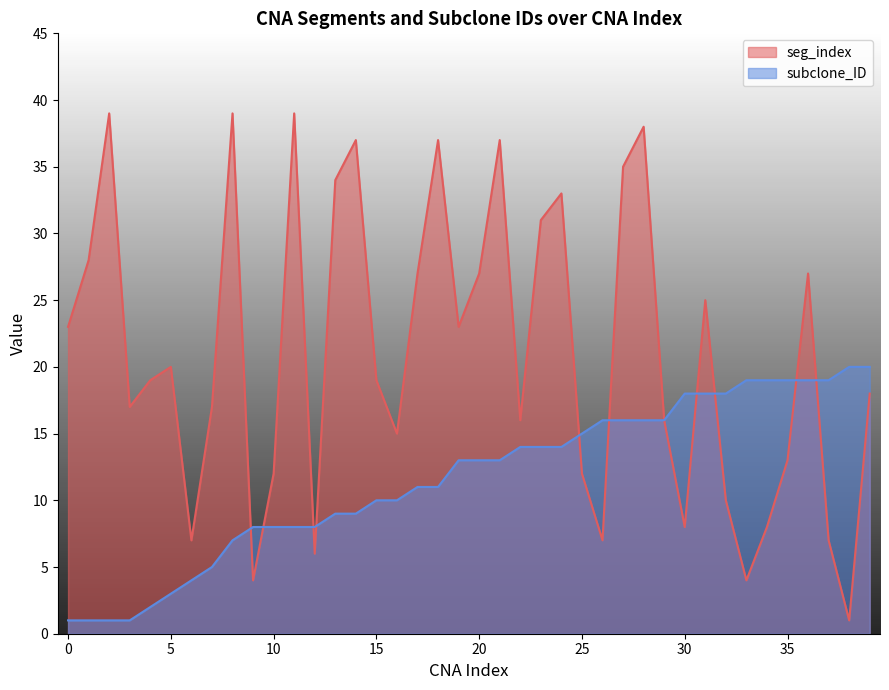

Which series has the largest total across all categories?

seg_index